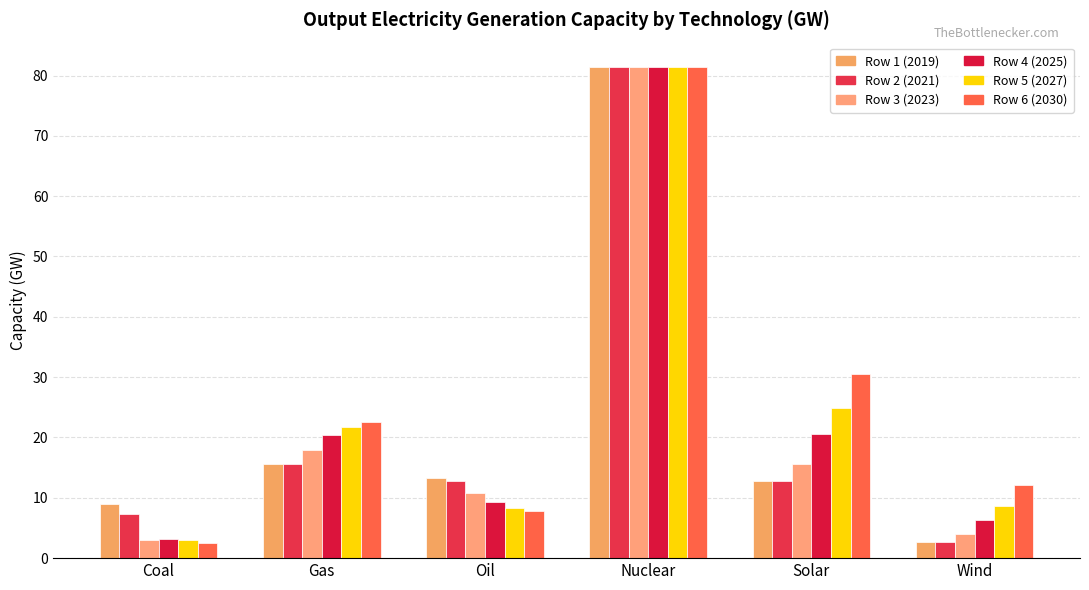

Read the Row 5 (2027) value at Gas.

21.7